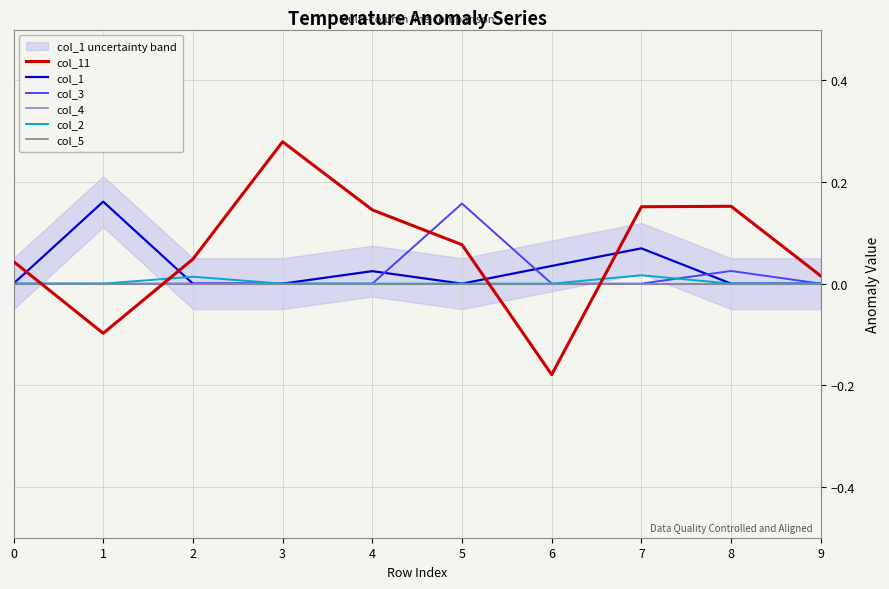

True or false: col_5 and col_4 cross at least once.

False